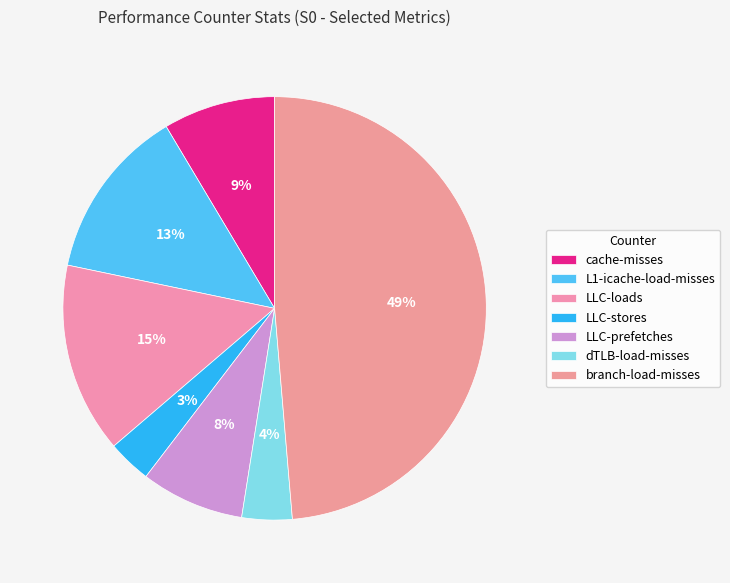

Count the number of slices in the pie.

7